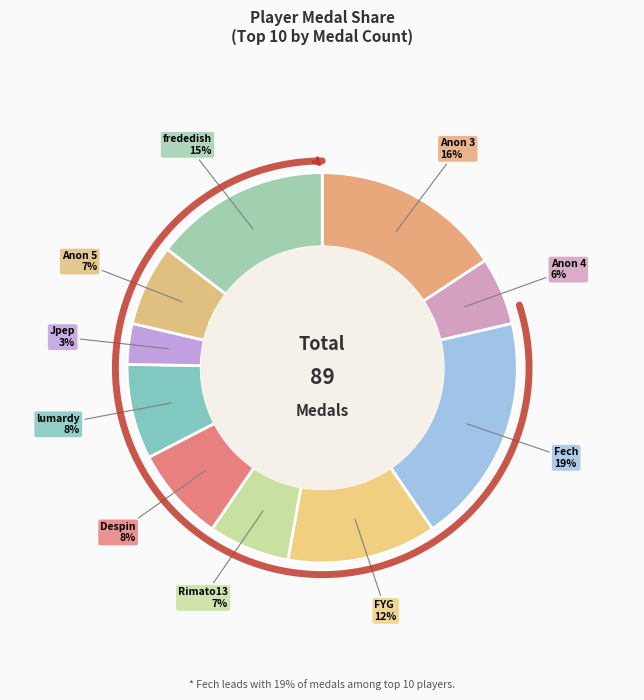

Do Anonymous 3 and Despin together represent more than half of the pie?

No